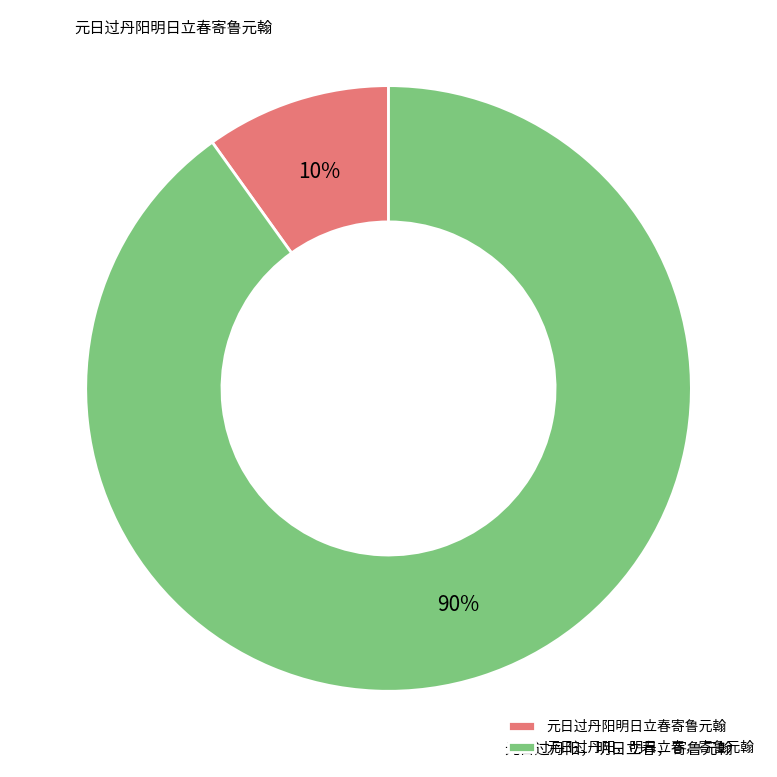

What percentage is the 元日过丹阳，明日立春，寄鲁元翰 slice, to the nearest percent?

90%